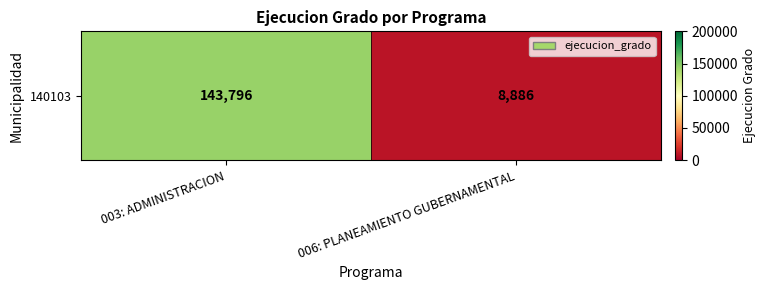

Is it true that the value at 003: ADMINISTRACION is 207296?

False